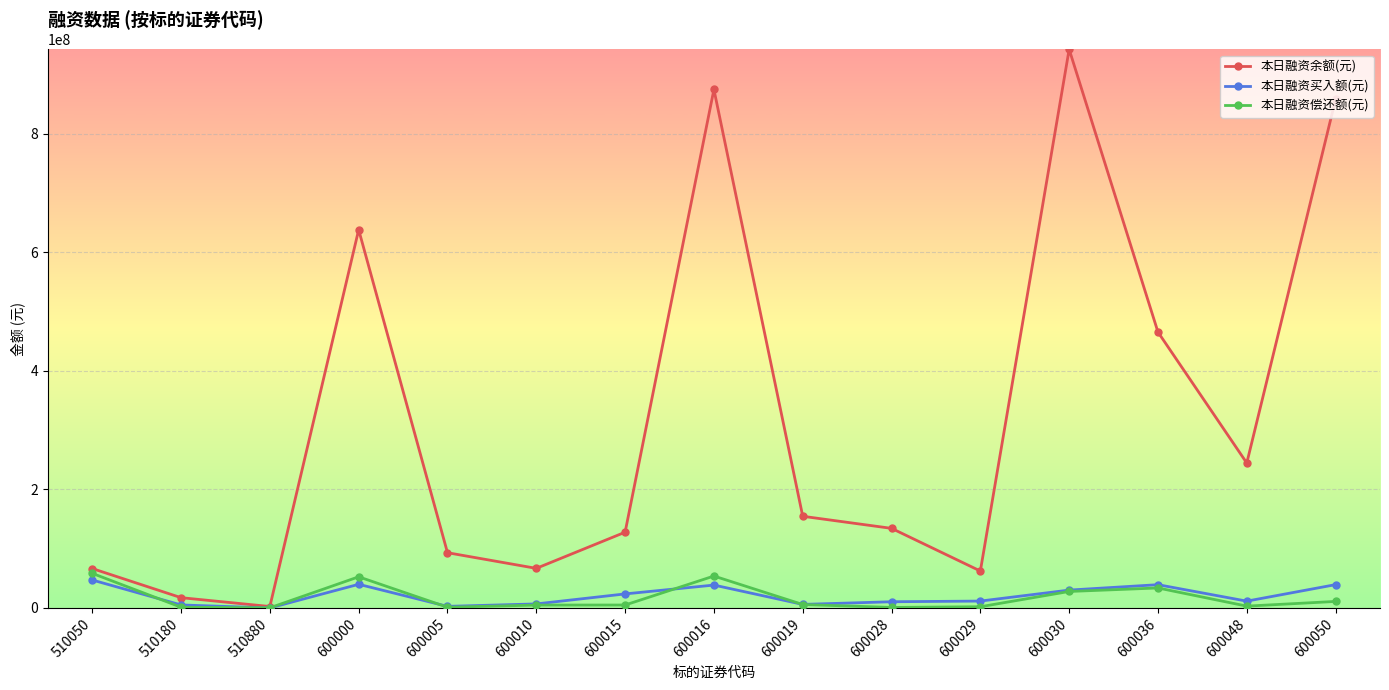

Which series has the widest spread of values?

本日融资余额(元)